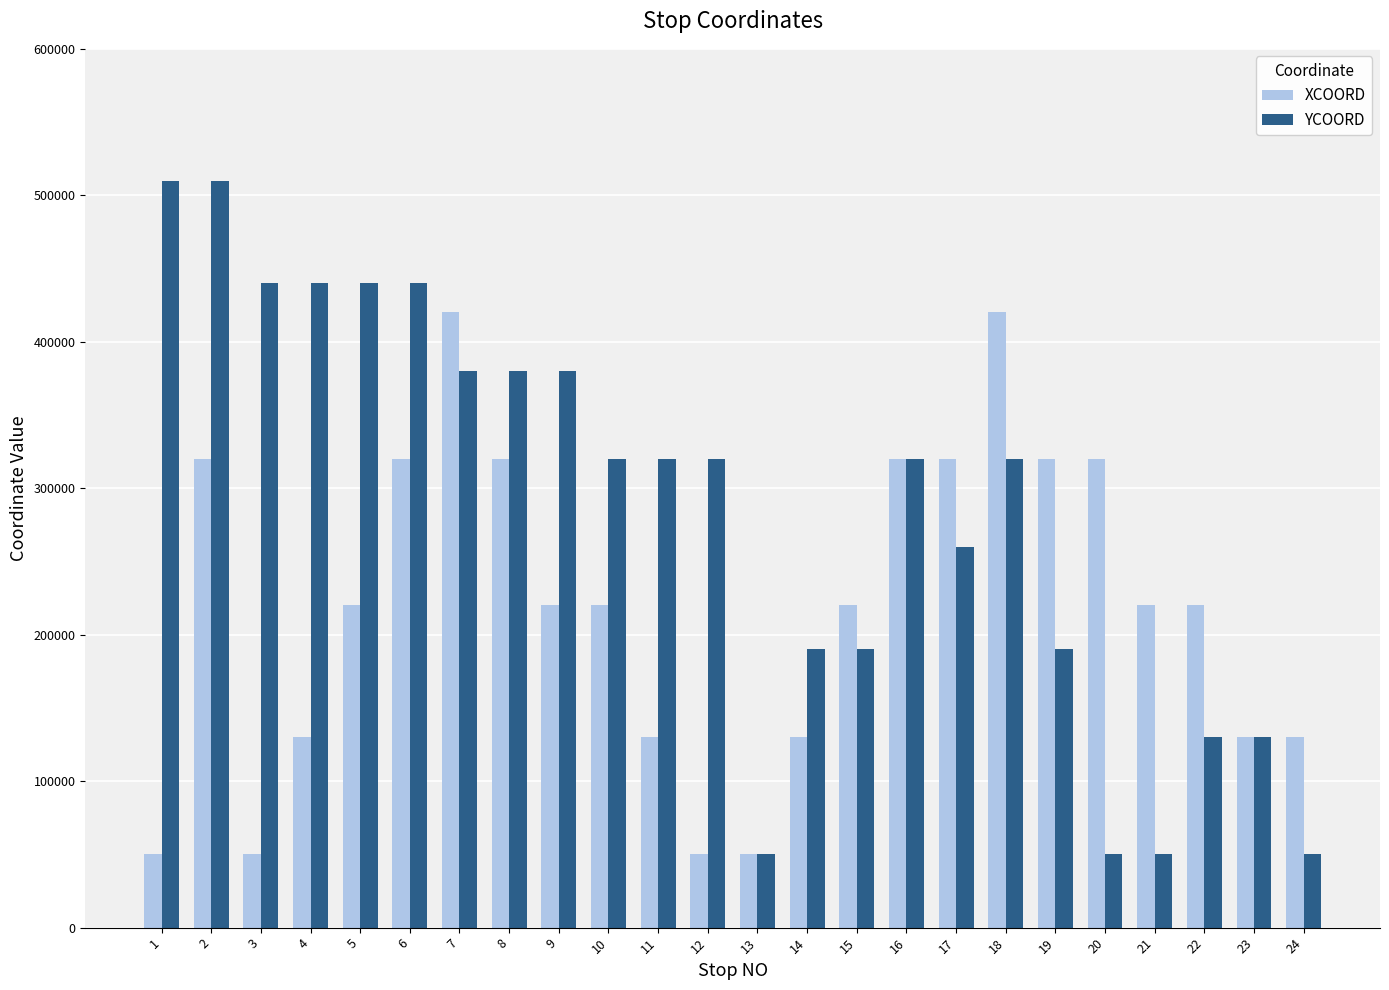

Is it true that XCOORD equals 10482 at 12?

False